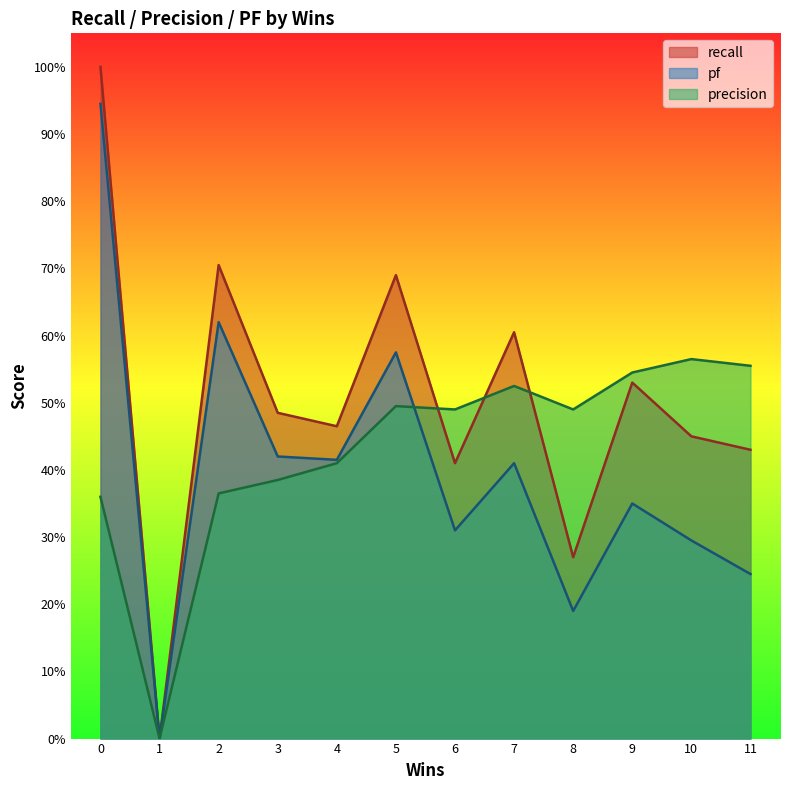

Does the chart display data point markers on the line(s)?

No